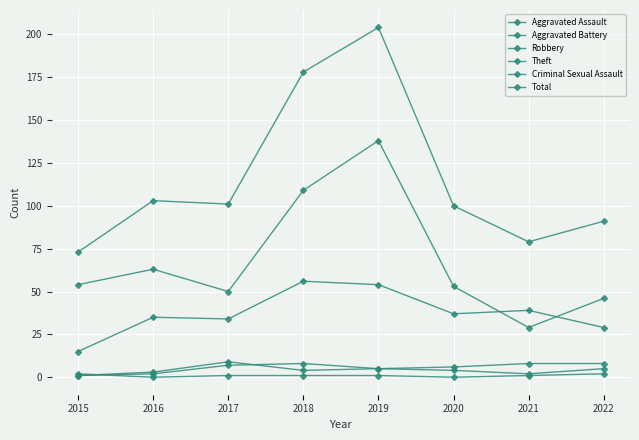

Is this an area chart (filled region under the line)?

No